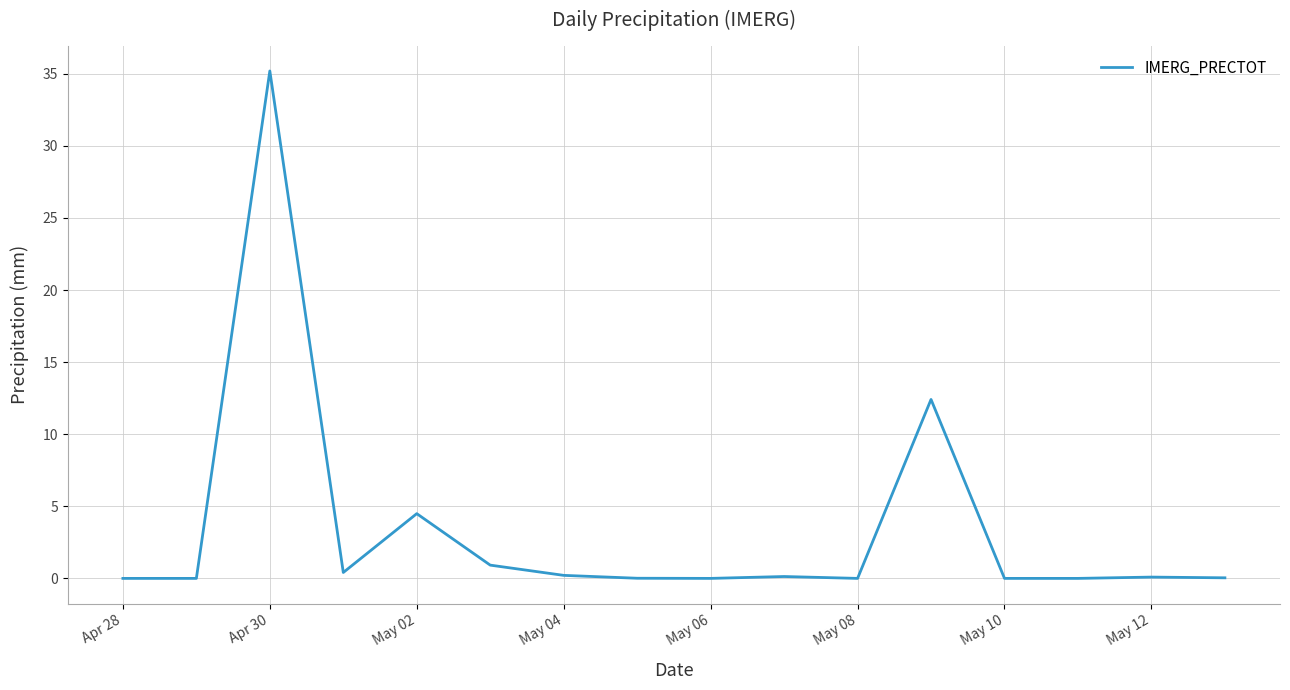

What is the maximum value shown in the chart?

35.2